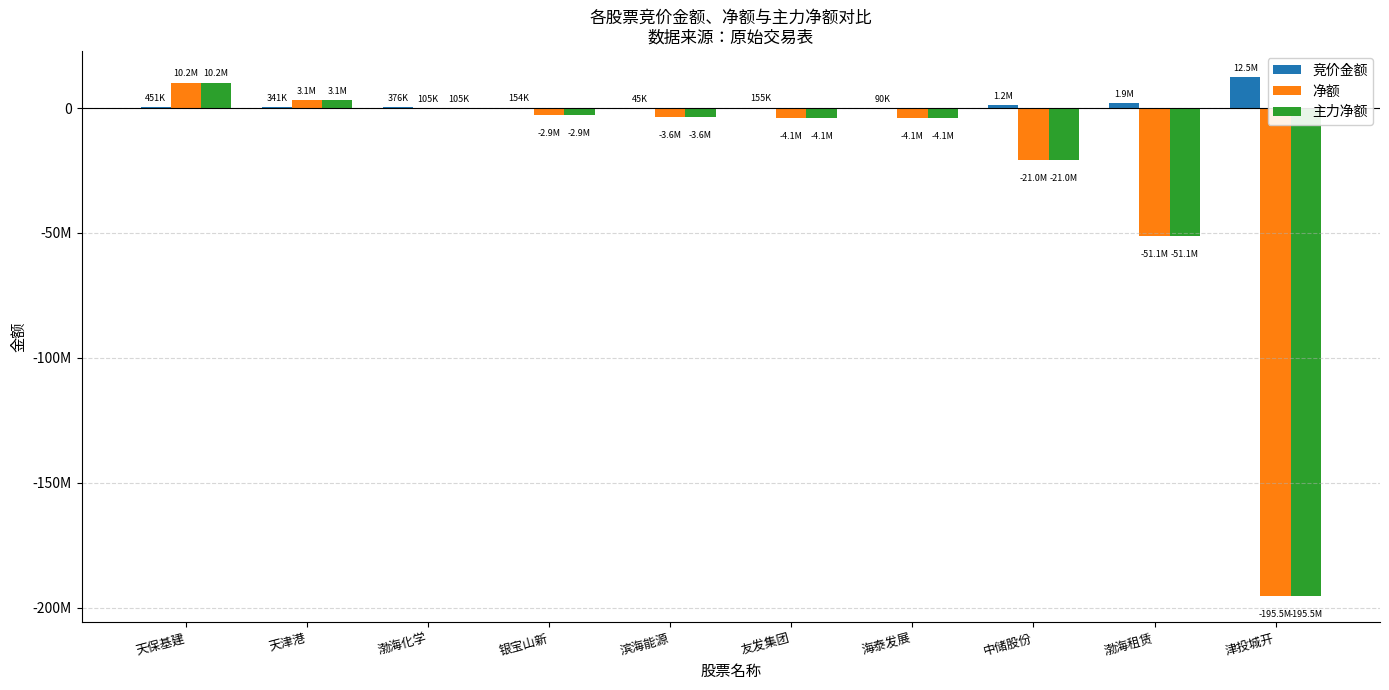

At which category is the sum across all series the highest?

天保基建